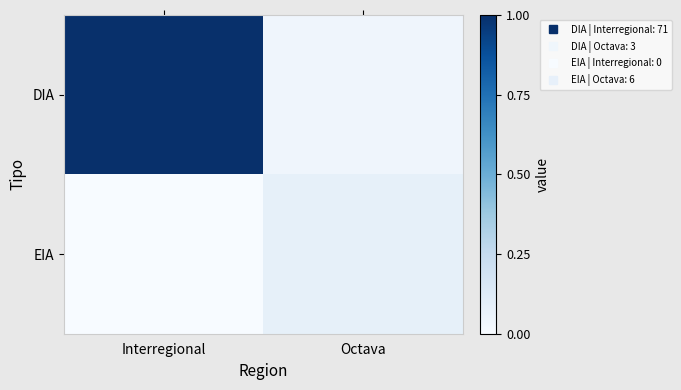

Which has a higher value, Interregional or Octava?

Interregional